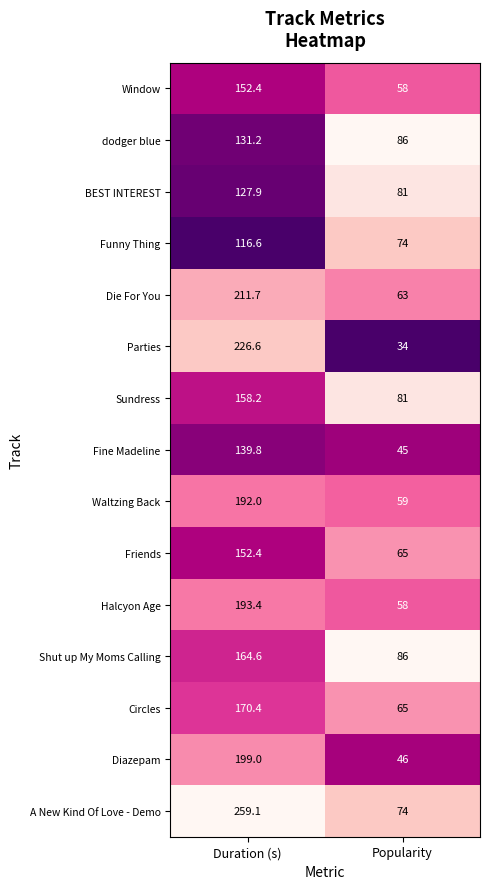

Which label corresponds to the smallest value in the chart?

Popularity